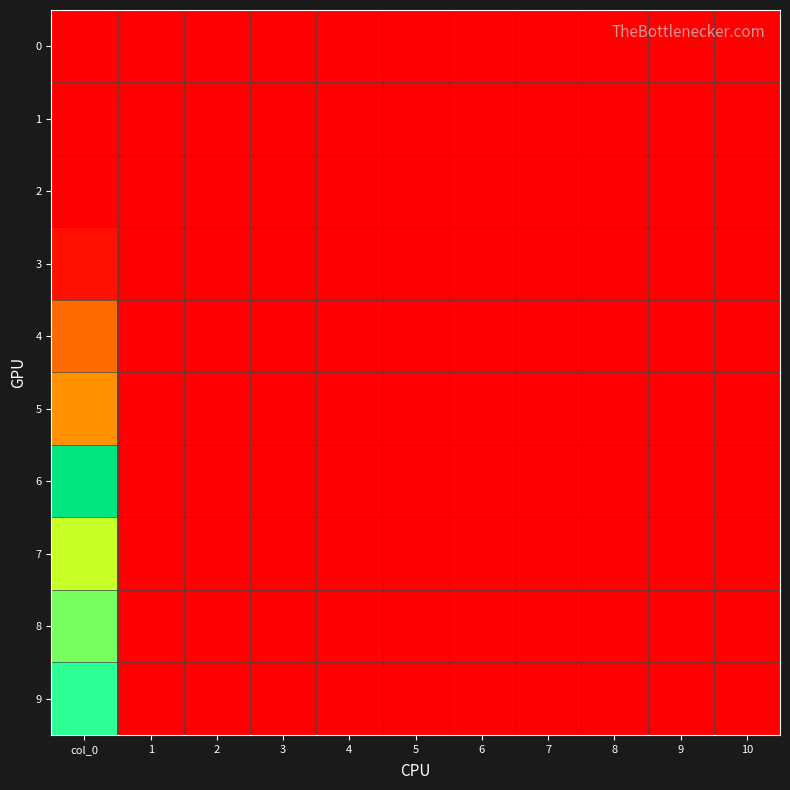

Reading right to left, extract all data points from this chart.

0: 10=0.0	9=0.0	8=0.0	7=0.0	6=0.0	5=0.0	4=0.0	3=0.0	2=0.0	1=0.0	col_0=0.0
1: 10=0.0	9=0.0	8=0.0	7=0.0	6=0.0	5=0.0	4=0.0	3=0.0	2=0.0	1=0.0	col_0=0.0
2: 10=0.0	9=0.0	8=0.0	7=0.0	6=0.0	5=0.0	4=0.0	3=0.0	2=0.0	1=0.0	col_0=0.0
3: 10=0.0	9=0.0	8=0.0	7=0.0	6=0.0	5=0.0	4=0.0	3=0.0	2=0.0	1=0.0	col_0=0.6
4: 10=0.0	9=0.0	8=0.0	7=0.0	6=0.0	5=0.0	4=0.0	3=0.0	2=0.0	1=0.0	col_0=3.9
5: 10=0.0	9=0.0	8=0.0	7=0.0	6=0.0	5=0.0	4=0.0	3=0.0	2=0.0	1=0.0	col_0=5.3
6: 10=0.0	9=0.0	8=0.0	7=0.0	6=0.0	5=0.0	4=0.0	3=0.0	2=0.0	1=0.0	col_0=18.5
7: 10=0.0	9=0.0	8=0.0	7=0.0	6=0.0	5=0.0	4=0.0	3=0.0	2=0.0	1=0.0	col_0=10.2
8: 10=0.0	9=0.0	8=0.0	7=0.0	6=0.0	5=0.0	4=0.0	3=0.0	2=0.0	1=0.0	col_0=11.7
9: 10=0.0	9=0.0	8=0.0	7=0.0	6=0.0	5=0.0	4=0.0	3=0.0	2=0.0	1=0.0	col_0=13.0